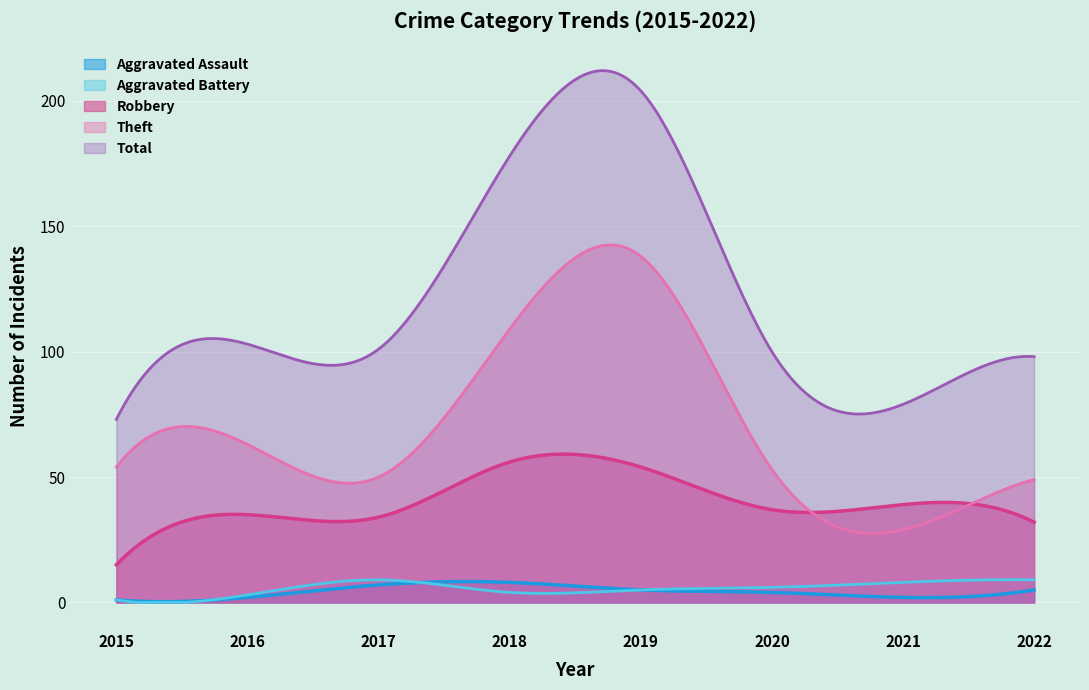

Rank the categories by Aggravated Assault value from highest to lowest.

2018, 2017, 2019, 2022, 2020, 2016, 2021, 2015